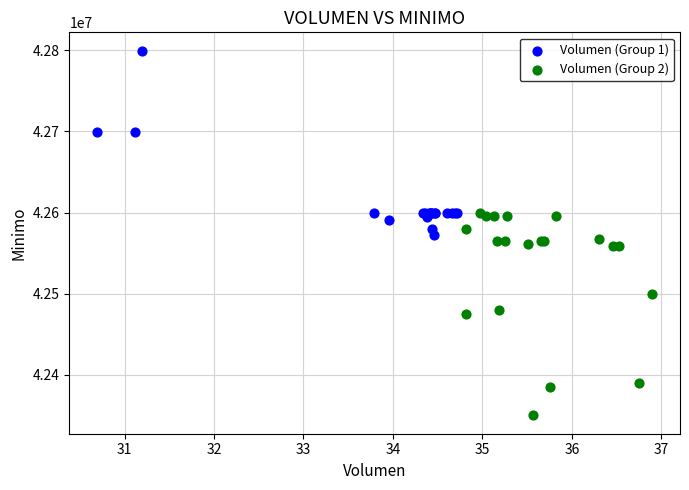

Which series contains the highest Y value?

Volumen (Group 1)